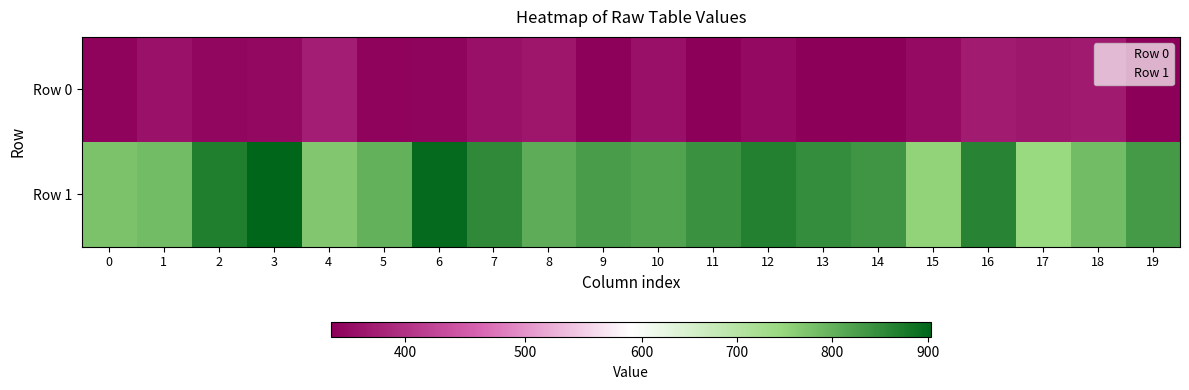

Which series has the widest spread of values?

Row 1